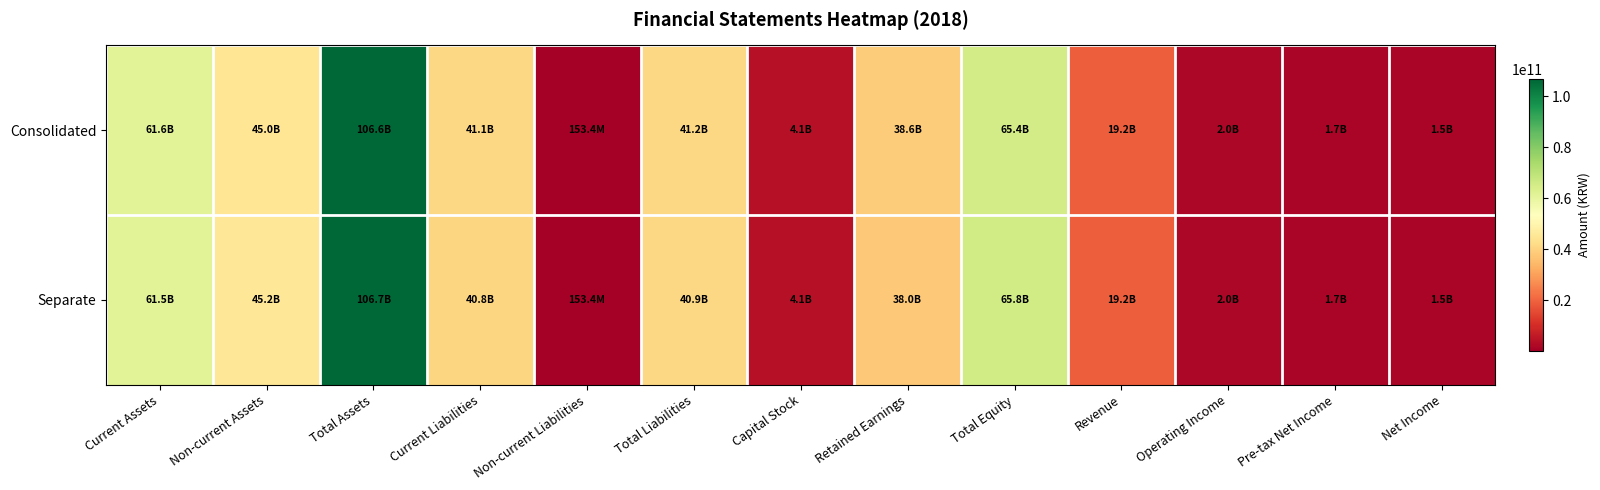

Rank the series by their average value, from lowest to highest.

Separate, Consolidated